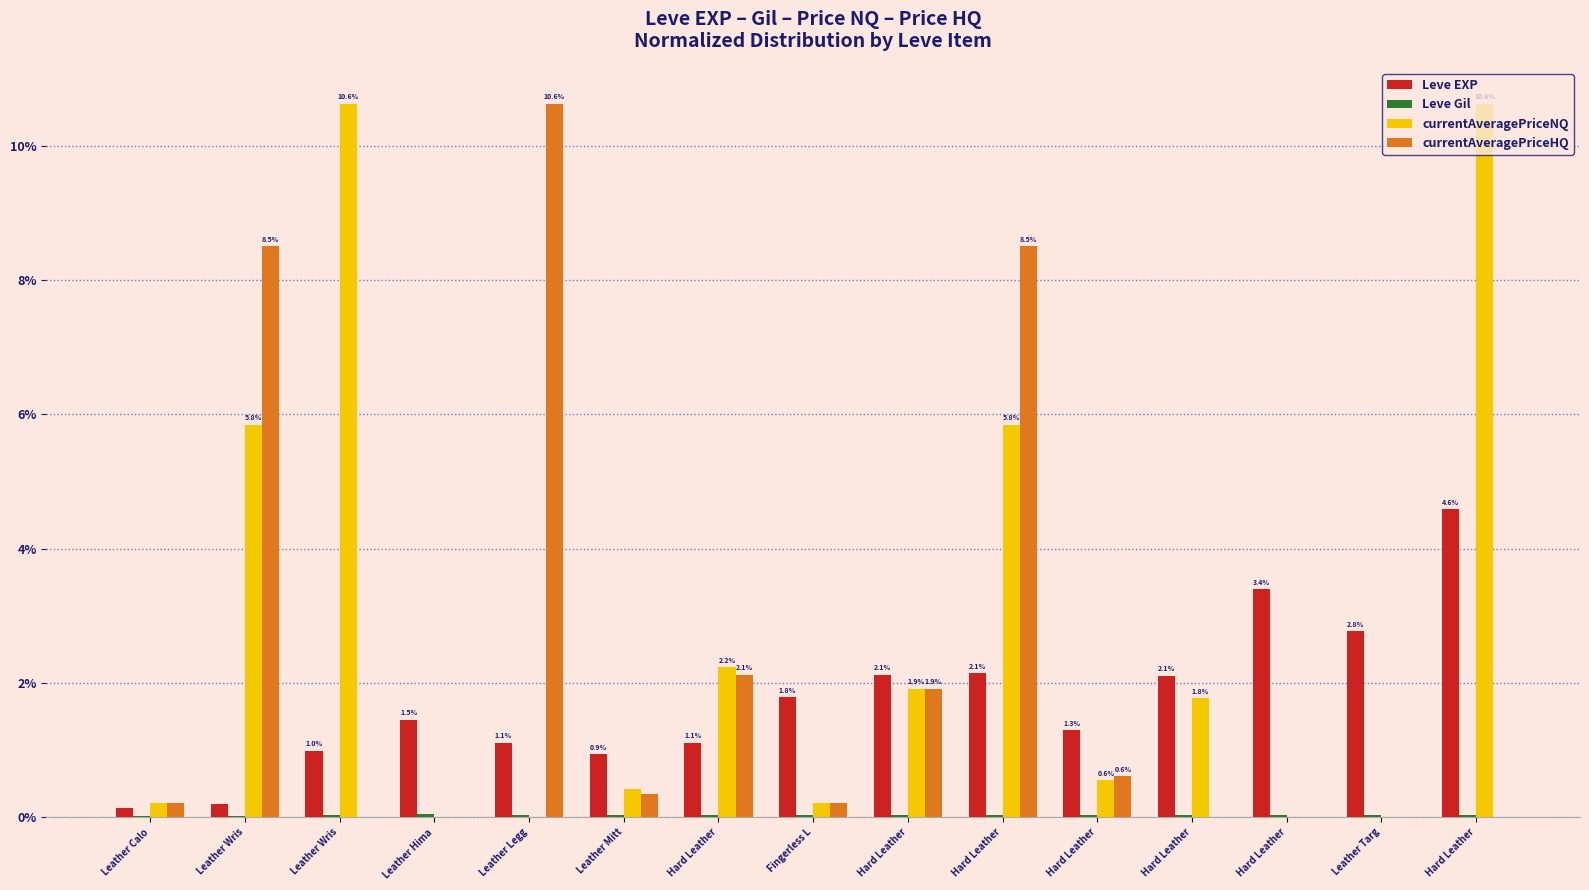

At Hard Leather, list the series in order from largest to smallest.

currentAveragePriceNQ, currentAveragePriceHQ, Leve EXP, Leve Gil